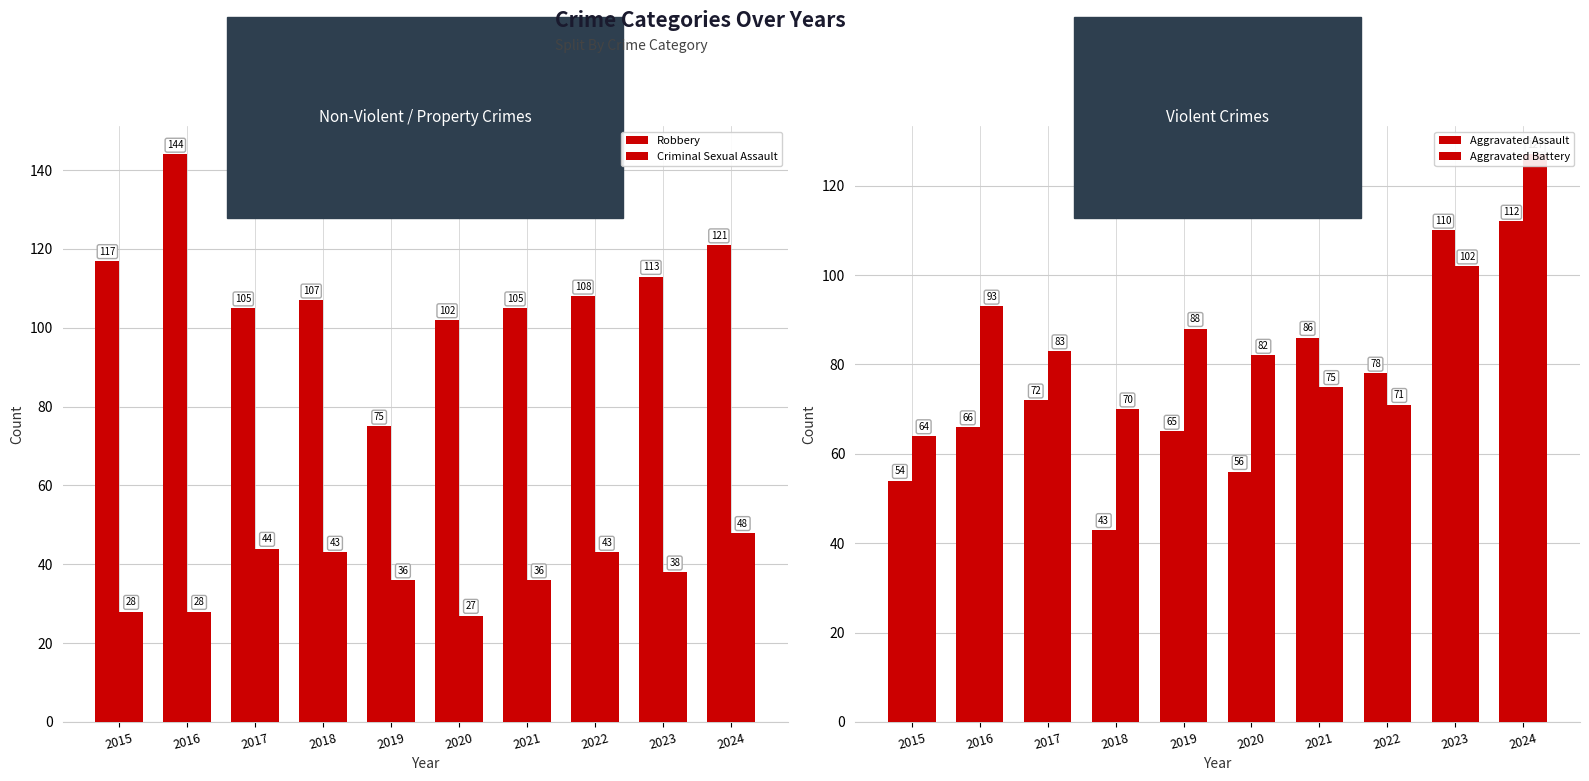

What is the value of the Robbery bar at the 6th from the left?

102